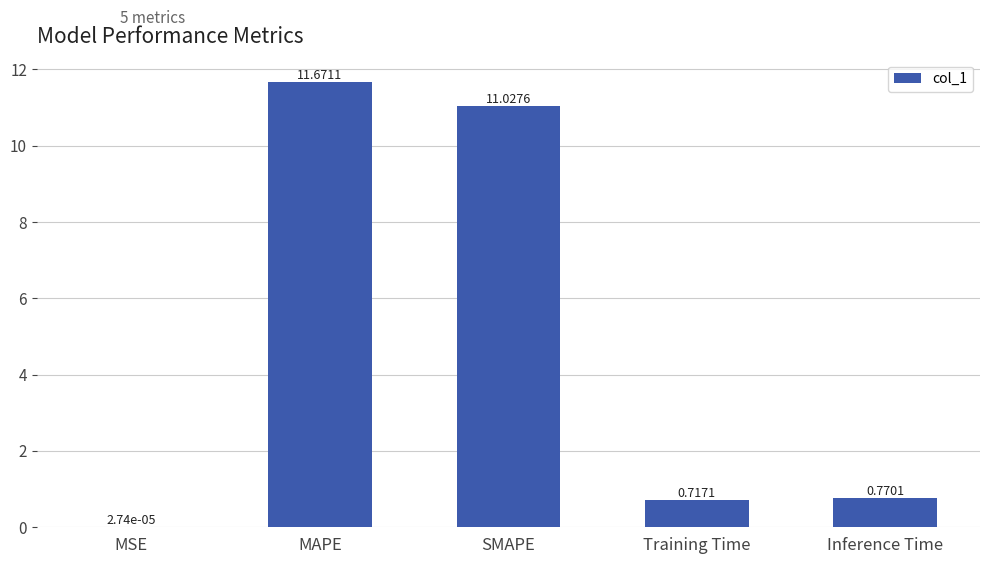

What is the average value?

4.8